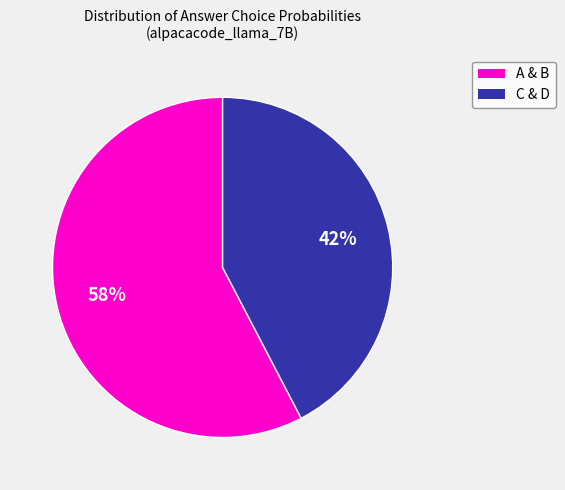

Does any single category account for the majority?

Yes